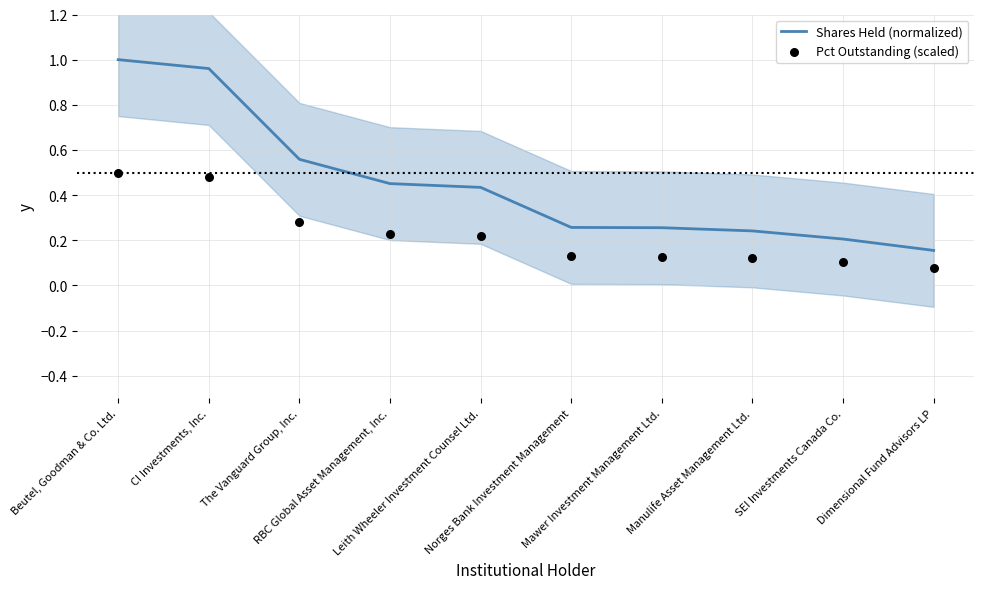

Which series reaches the minimum Y coordinate?

Pct Outstanding (scaled)